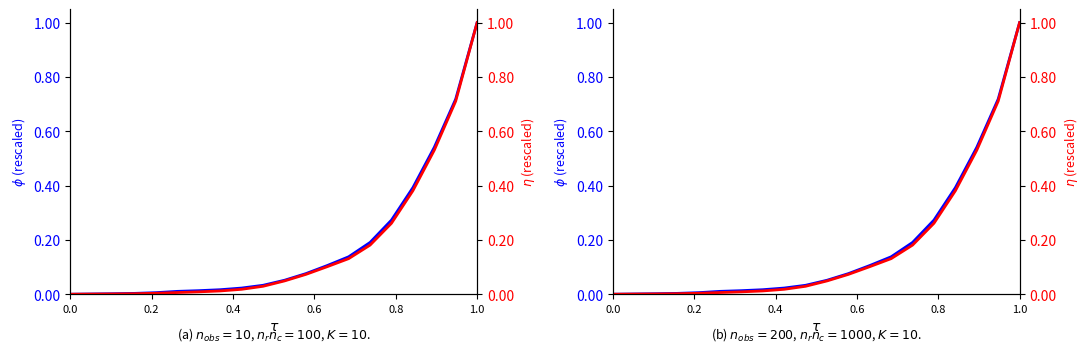

What is the maximum value for CH?

1.0